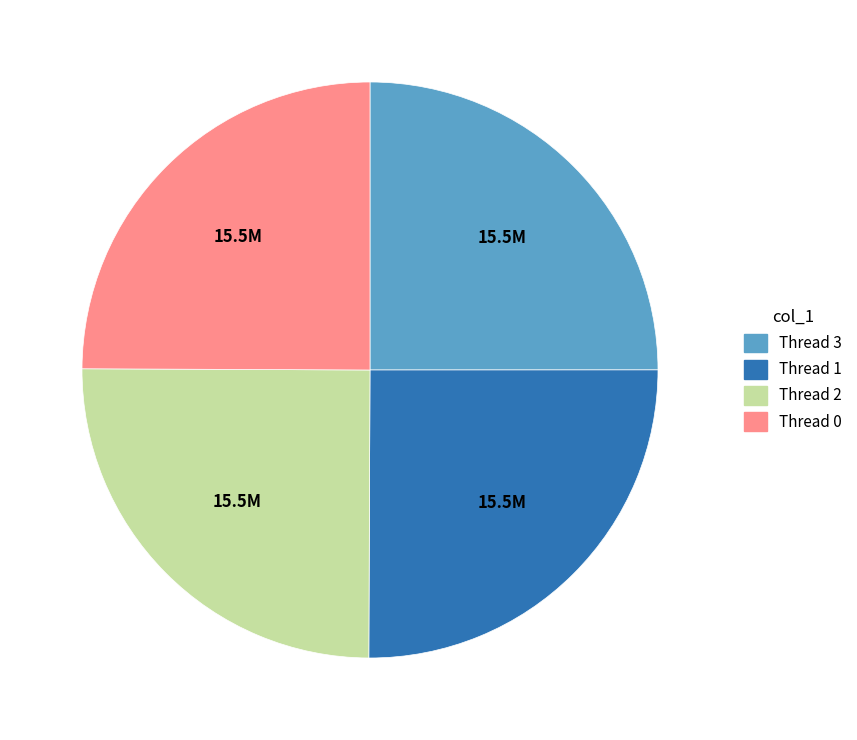

Is there a majority slice in this chart?

No